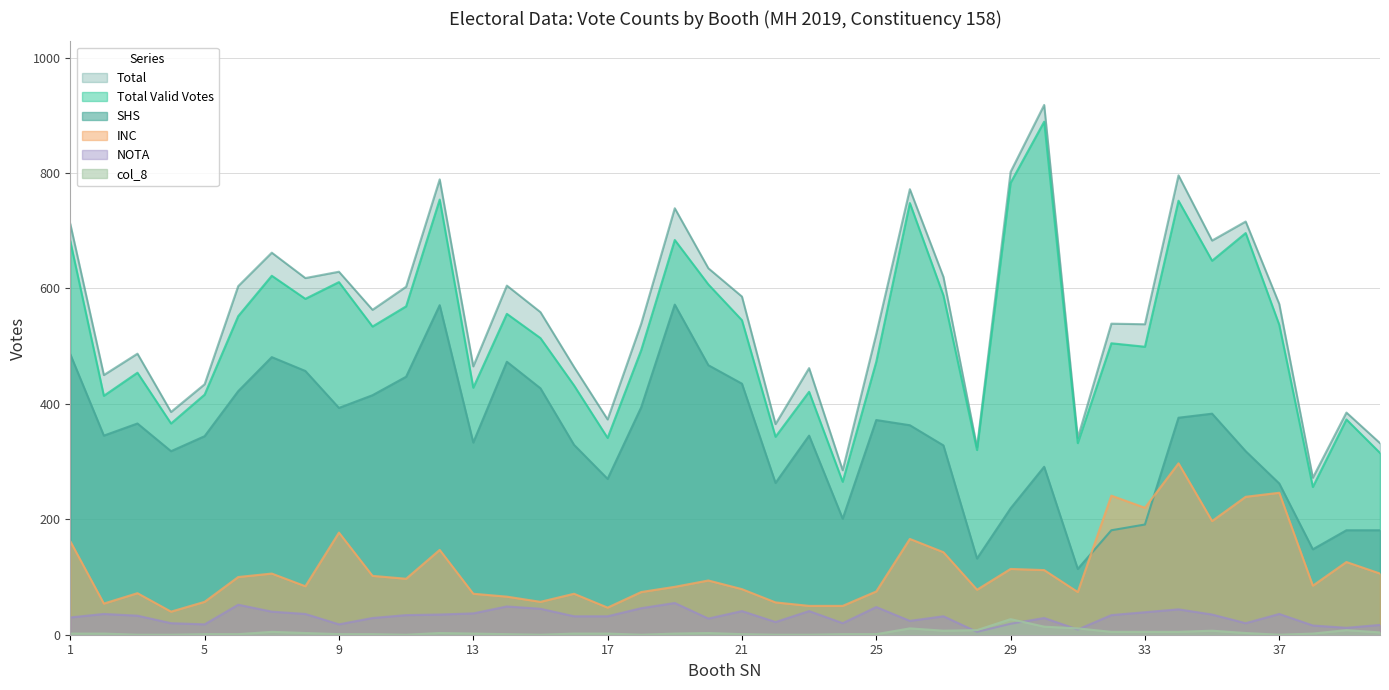

Where is the first local minimum for NOTA?

5